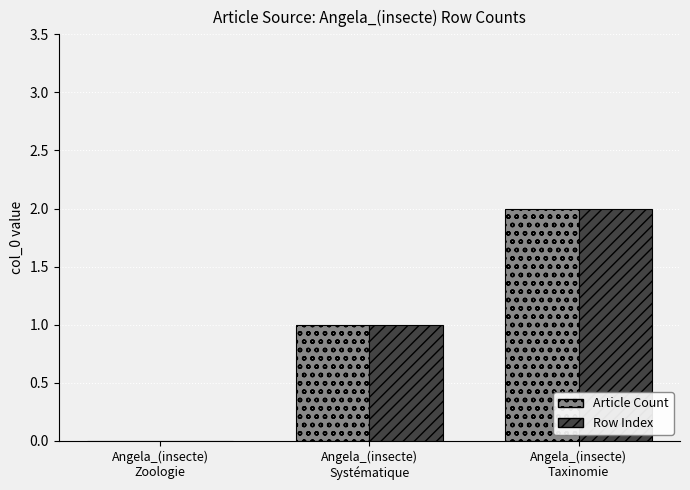

Reading right to left, extract all data points from this chart.

Article Count: 2	1	0
Row Index: 2	1	0